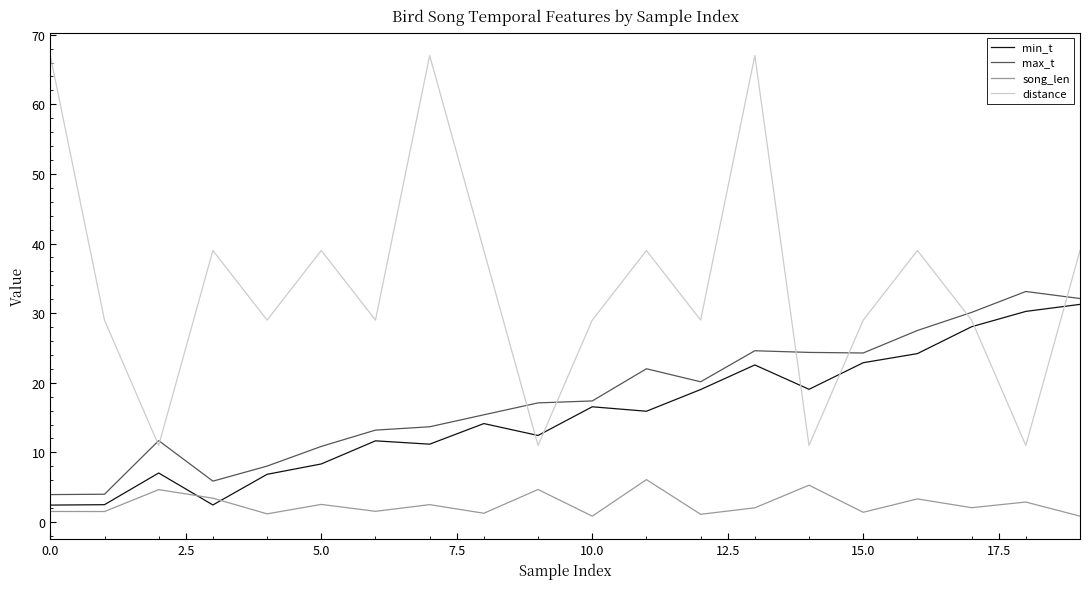

Which series has the largest total across all categories?

distance